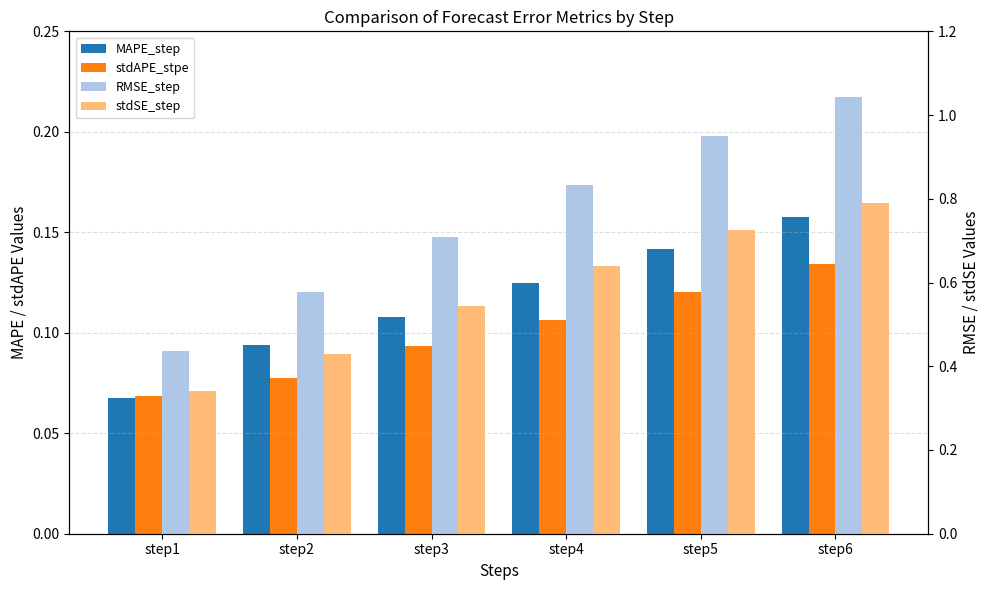

What is the difference between the RMSE_step values at step6 and step4?

0.2